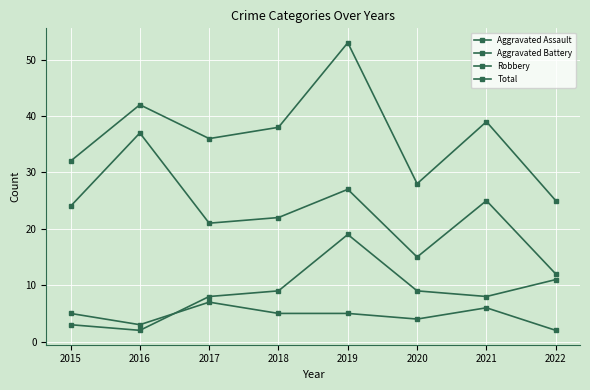

Which series has the largest total across all categories?

Total